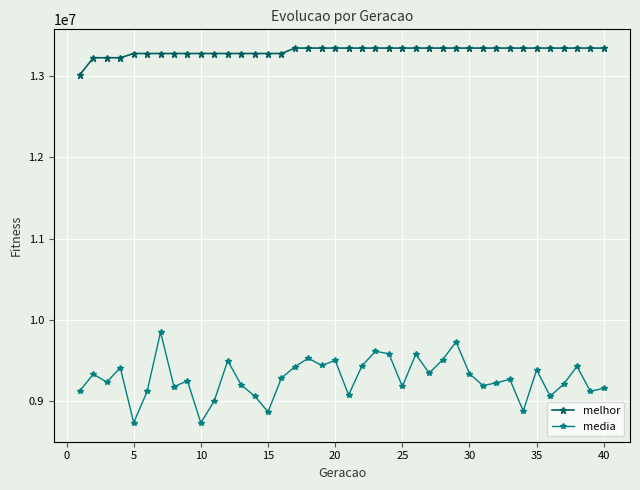

How many data points in media are less than 9268846?

20